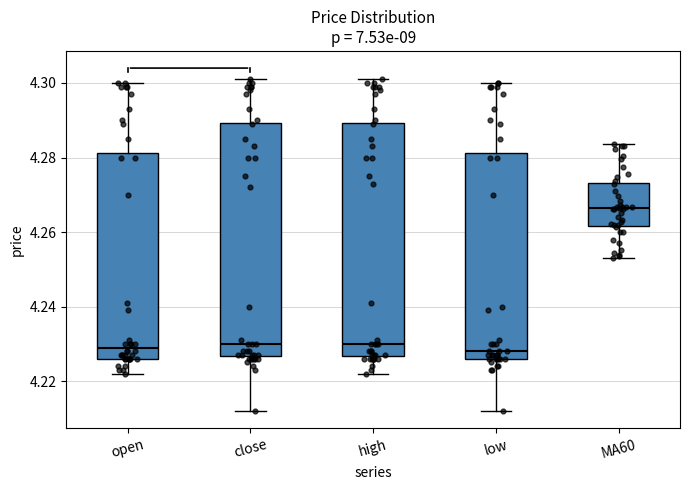

Where does the lower whisker of the box for MA60 end on the y-axis? The values are not printed on the chart, so give them approximately, as read against the axis.

4.254